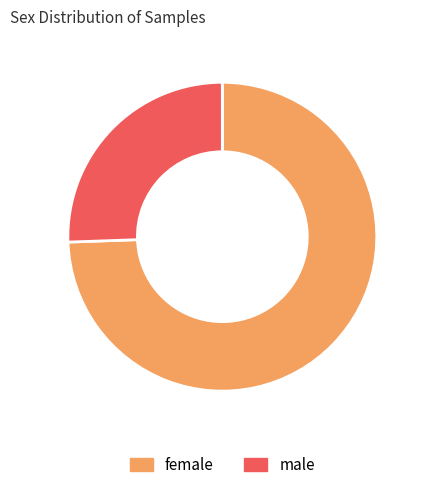

How many slices are in this pie chart?

2